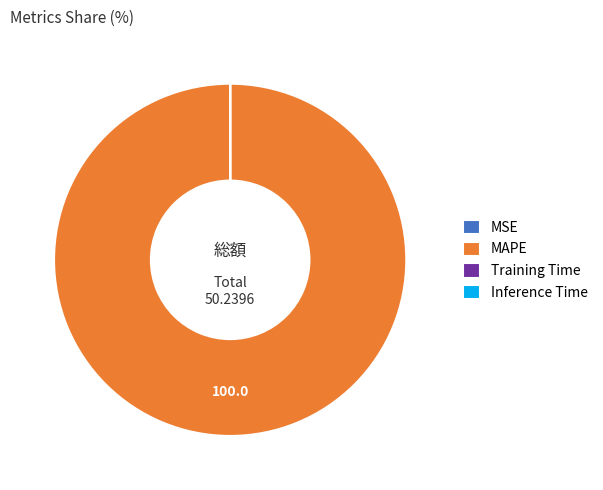

True or false: MAPE accounts for 100% of the total.

True